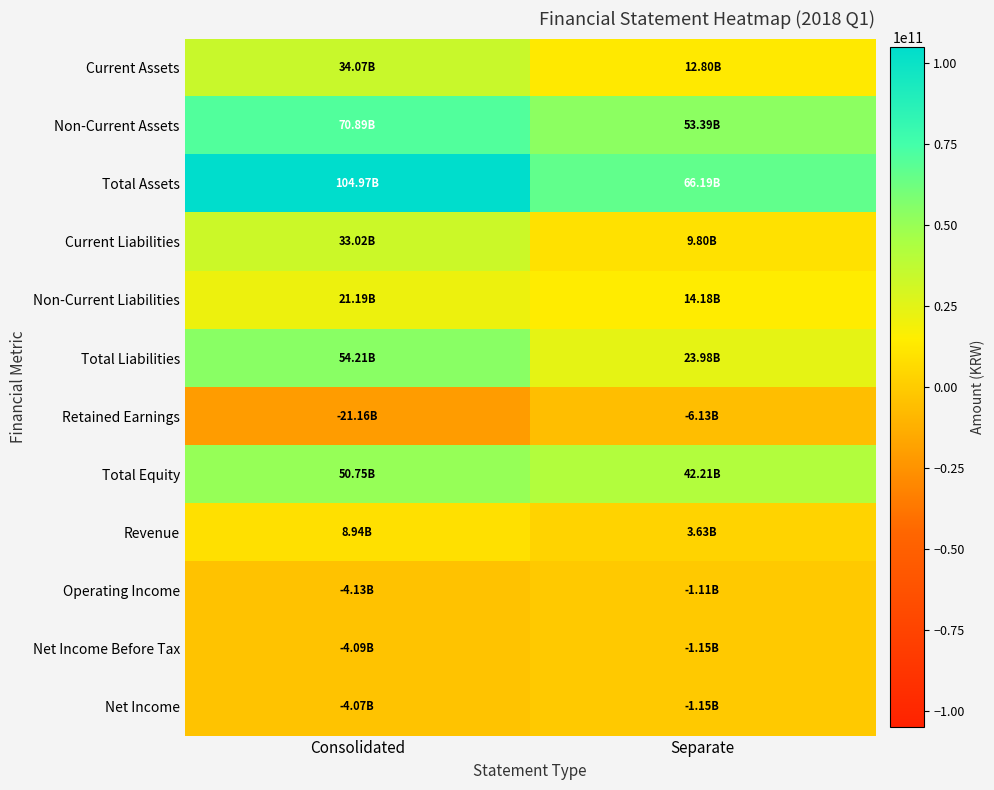

Reading left to right, list all the values displayed in this chart.

Current Assets: Consolidated=34074199093	Separate=12801008671
Non-Current Assets: Consolidated=70891720118	Separate=53388190700
Total Assets: Consolidated=104965919211	Separate=66189199371
Current Liabilities: Consolidated=33024989161	Separate=9798735416
Non-Current Liabilities: Consolidated=21185976031	Separate=14183113331
Total Liabilities: Consolidated=54210965192	Separate=23981848747
Retained Earnings: Consolidated=-21161971122	Separate=-6130288329
Total Equity: Consolidated=50754954019	Separate=42207350624
Revenue: Consolidated=8940223022	Separate=3626378822
Operating Income: Consolidated=-4129442630	Separate=-1106763872
Net Income Before Tax: Consolidated=-4087751405	Separate=-1153504475
Net Income: Consolidated=-4073507480	Separate=-1153504475